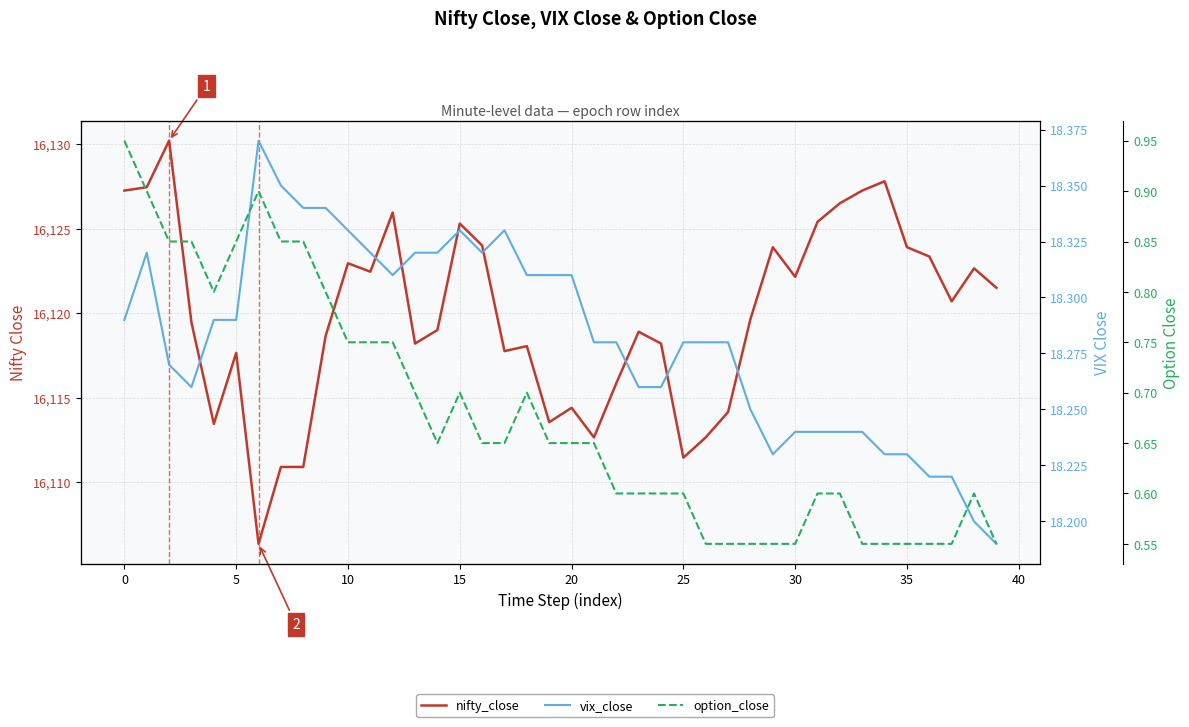

What is the difference between the maximum and second lowest values in the vix_close series?

0.2